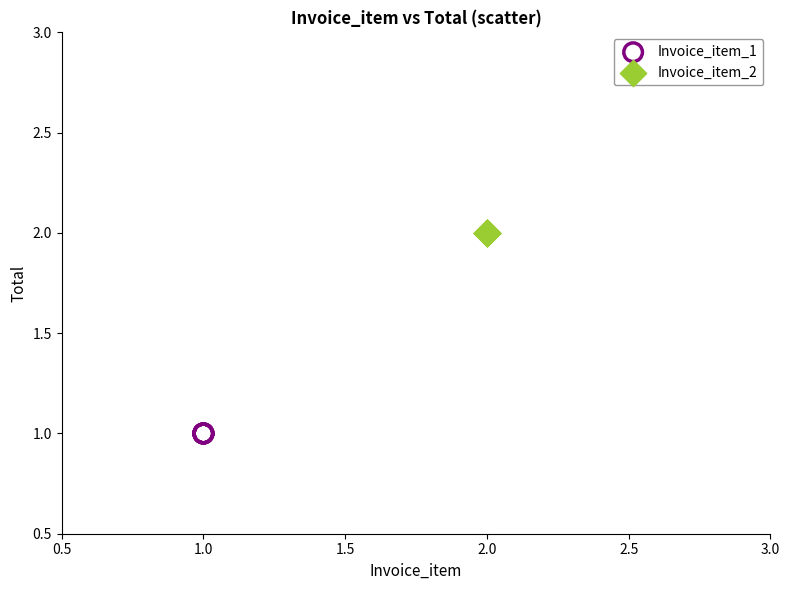

Which series contains the lowest Y value?

Invoice_item_1